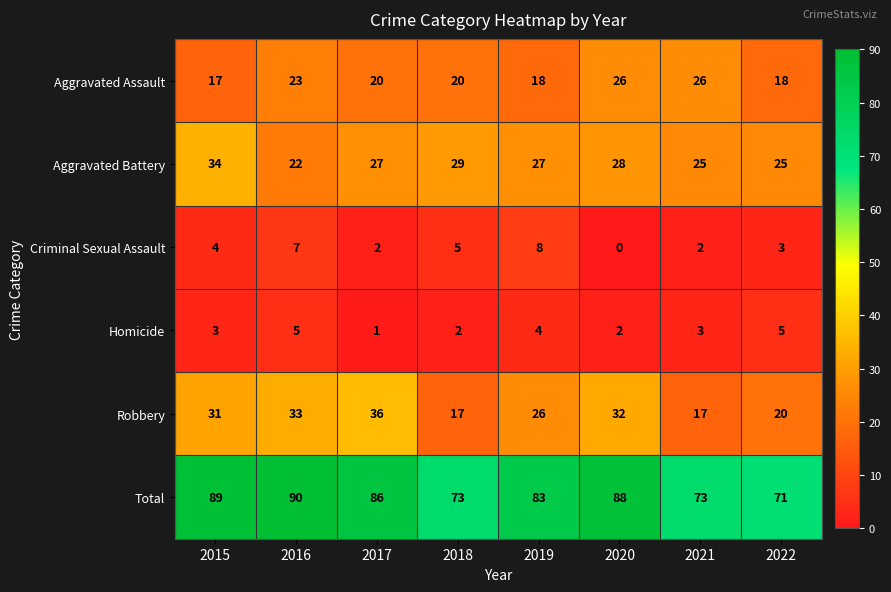

What is the difference between the highest and lowest values at 2015?

86